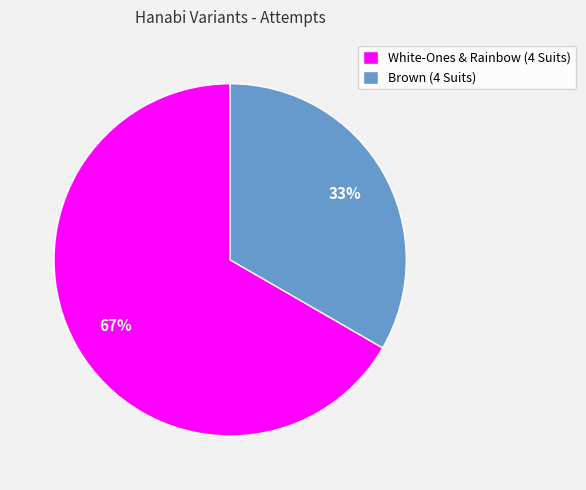

Rank the categories by value from lowest to highest.

Brown (4 Suits), White-Ones & Rainbow (4 Suits)